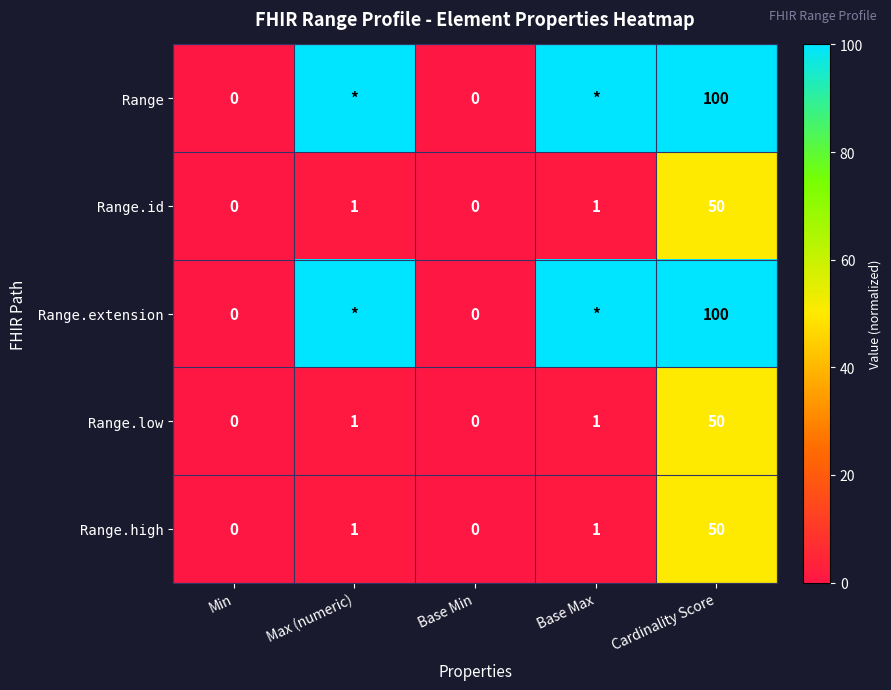

True or false: Range.high has a value of 14 at Cardinality Score.

False